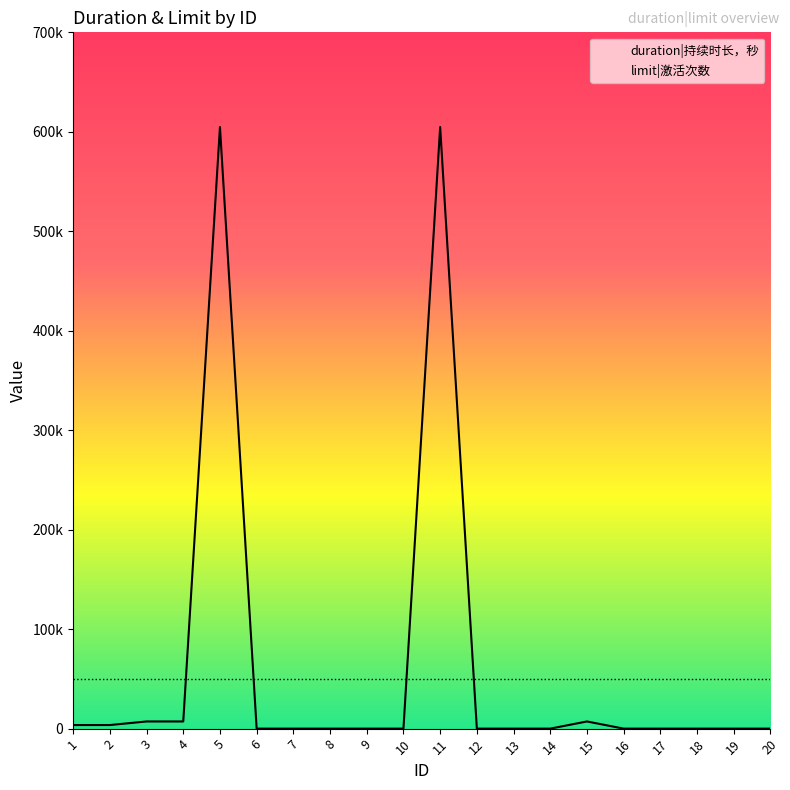

Where is the first local maximum for duration|持续时长，秒?

5